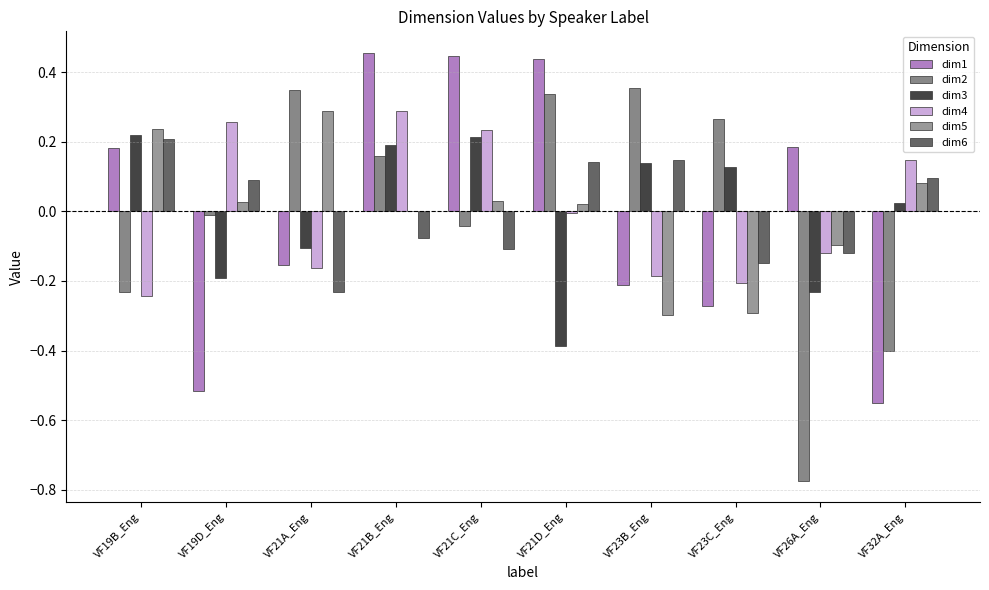

How many groups of bars are there?

10